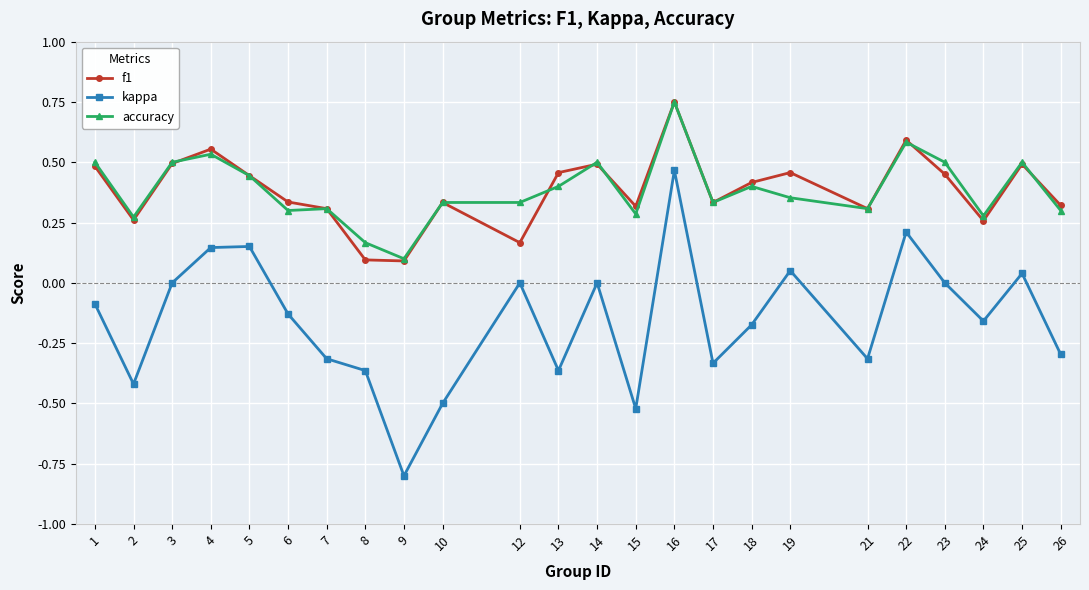

True or false: f1 has more than 0 points higher than both neighbors.

True